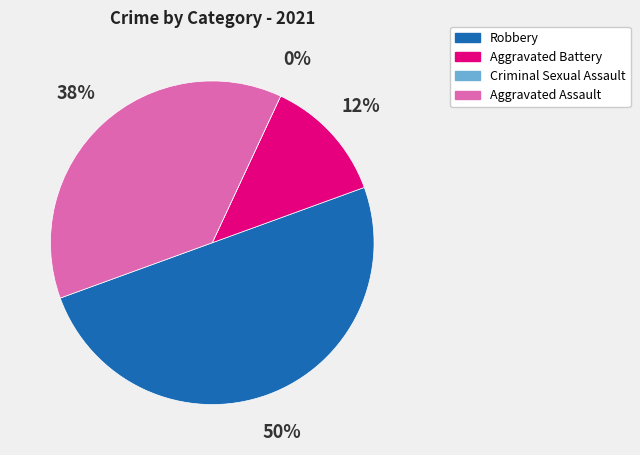

Do Criminal Sexual Assault and Robbery together represent more than half of the pie?

No